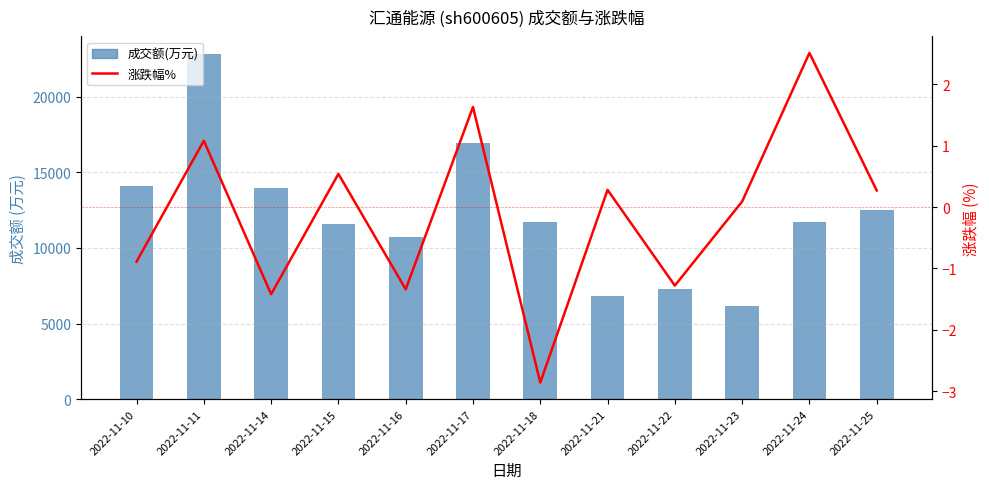

What is the difference between the 涨跌幅% values at 2022-11-17 and 2022-11-22?

2.9